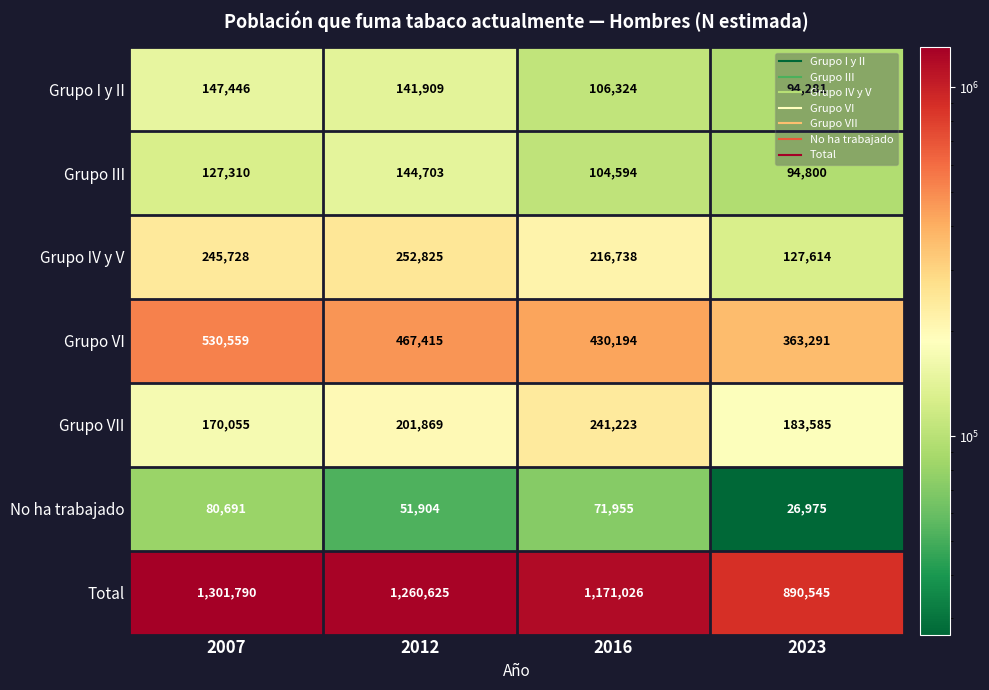

At which category does the chart reach its peak across all series?

2007